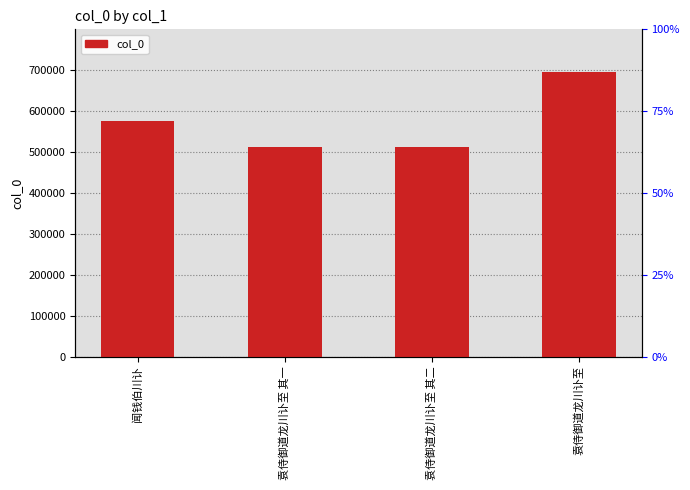

What is the difference between the maximum and minimum values?

184209